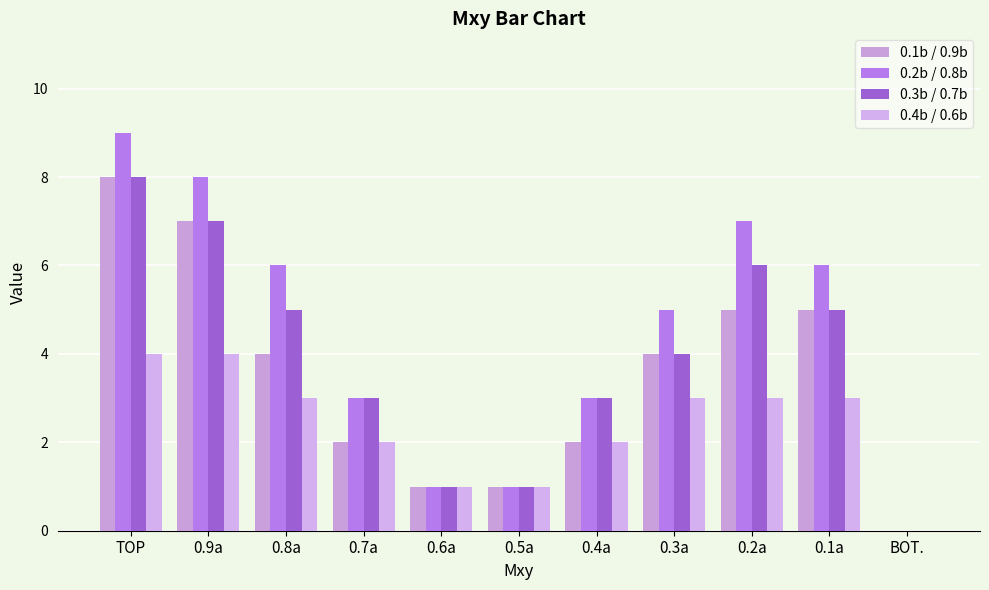

Is the value of 0.1b / 0.9b at 0.4a greater than the value of 0.2b / 0.8b at 0.6a?

Yes